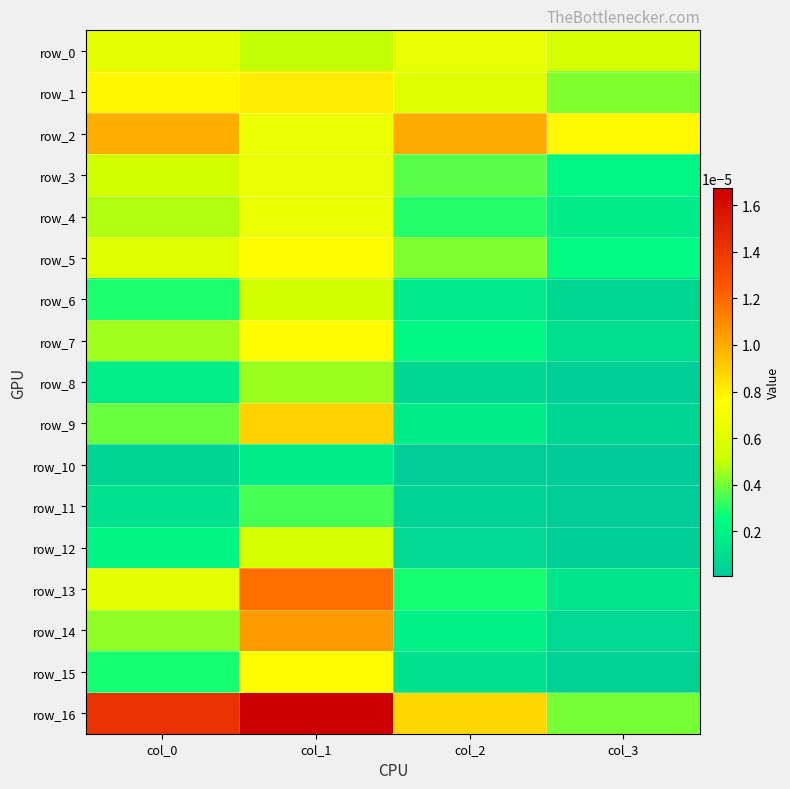

Is it true that row_3 equals 0.0 at col_1?

True